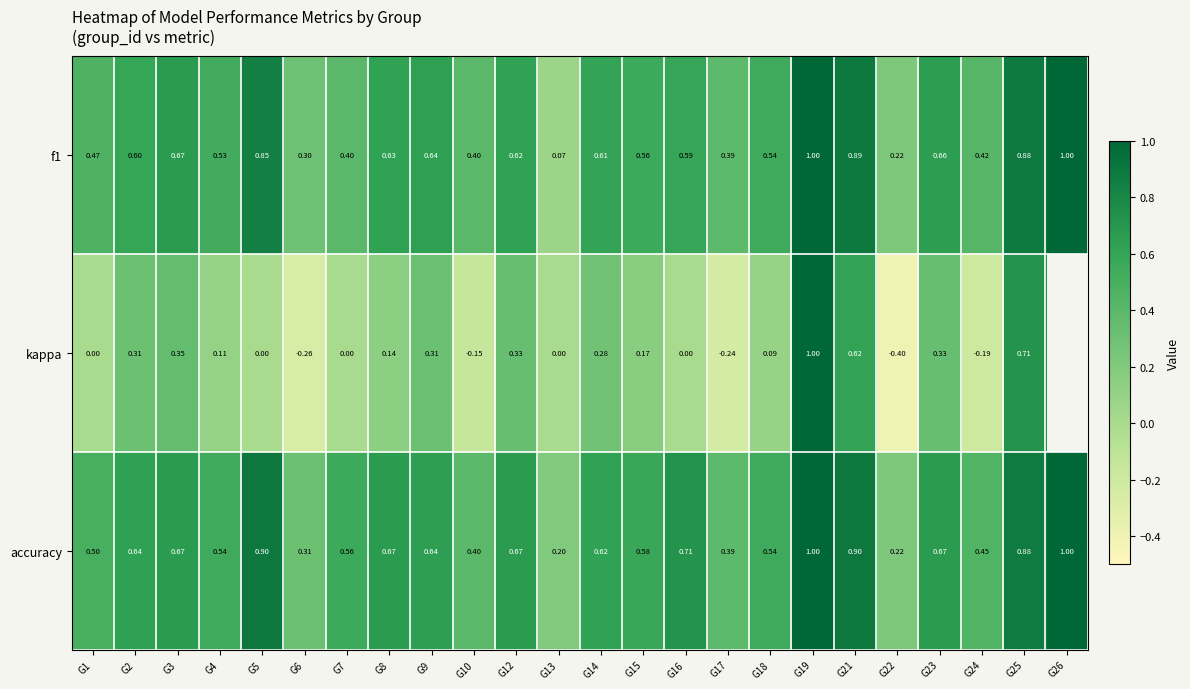

What is the maximum value for f1?

1.0